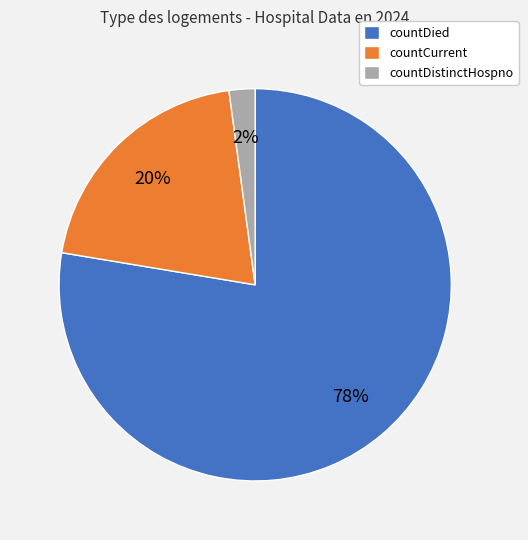

Count the number of slices in the pie.

3